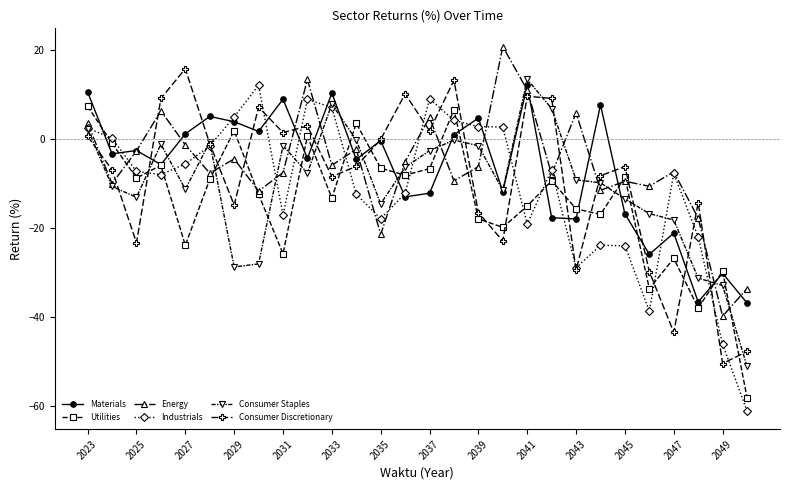

True or false: Utilities has more than 2 points higher than both neighbors.

True